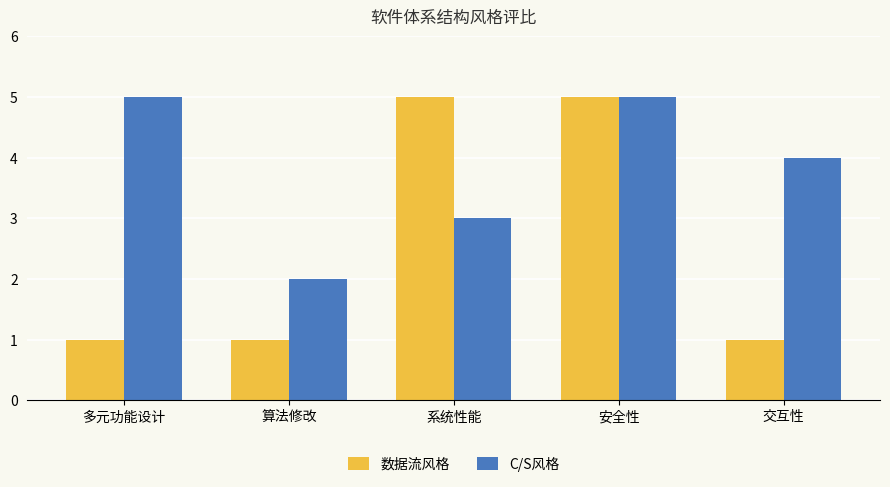

How many series are shown in this chart?

2